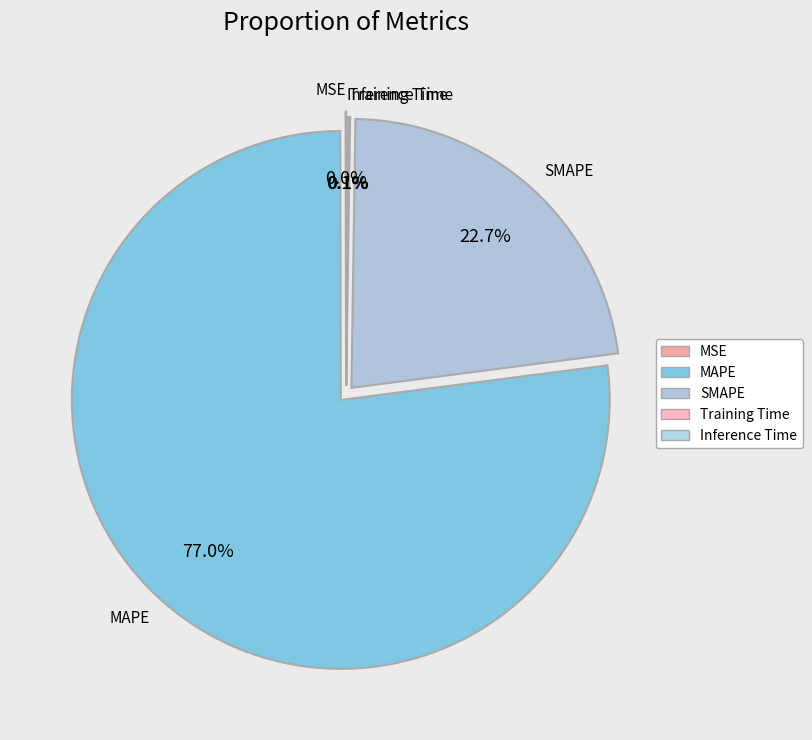

Which slice is the largest?

MAPE